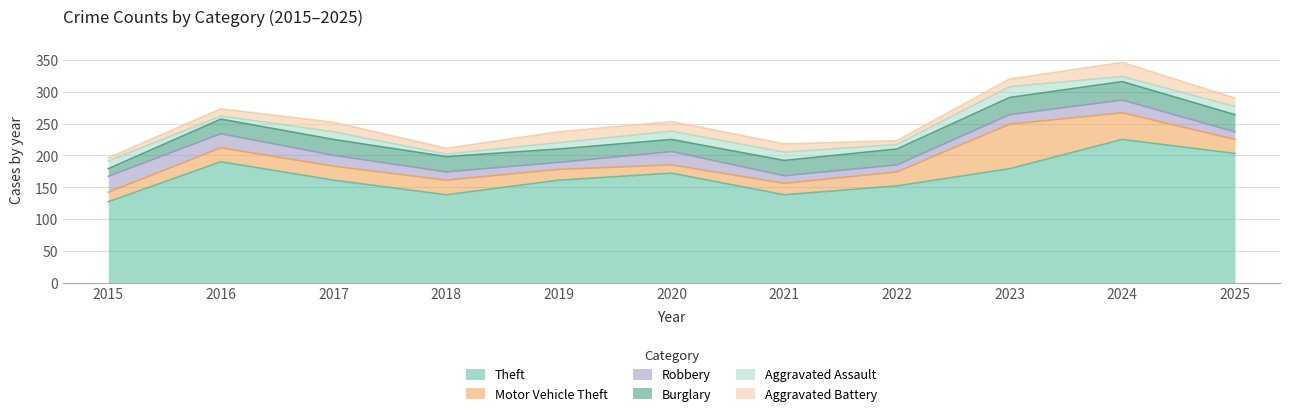

Which category has the lowest value across all series?

2018